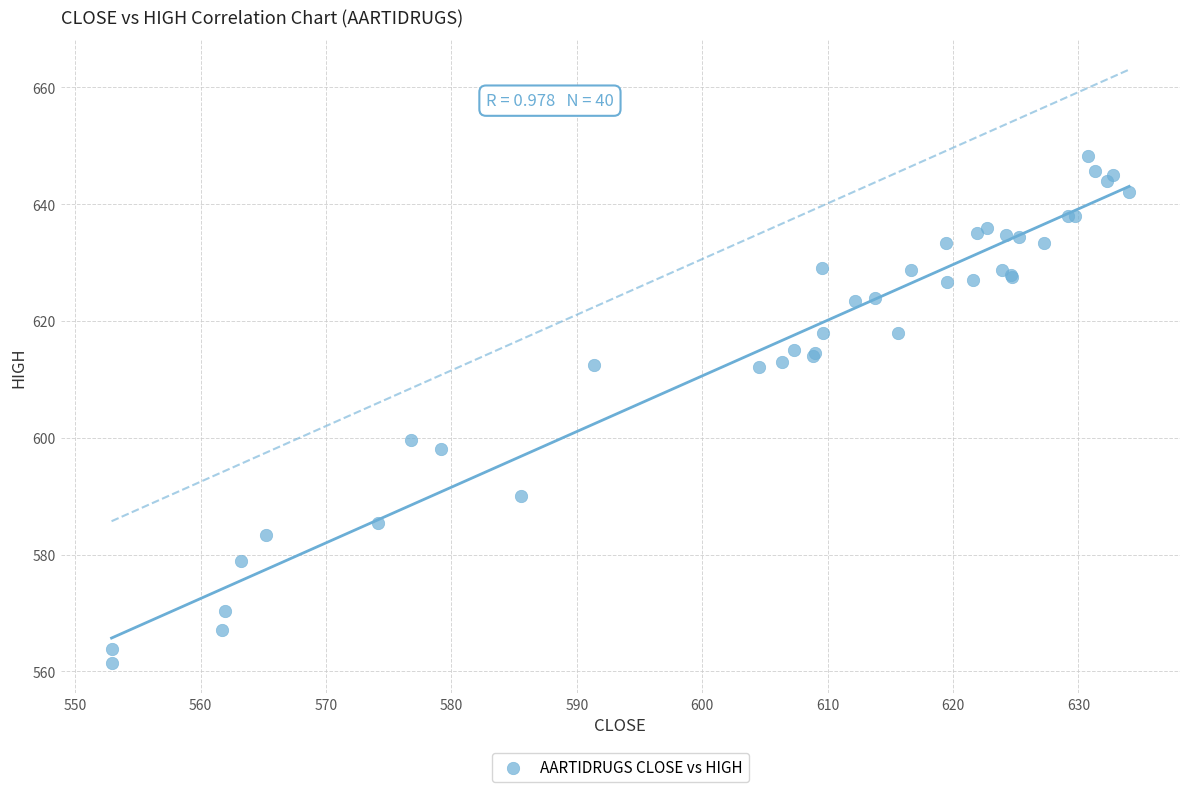

What Y value in the scatter plot is closest to 604?

599.7